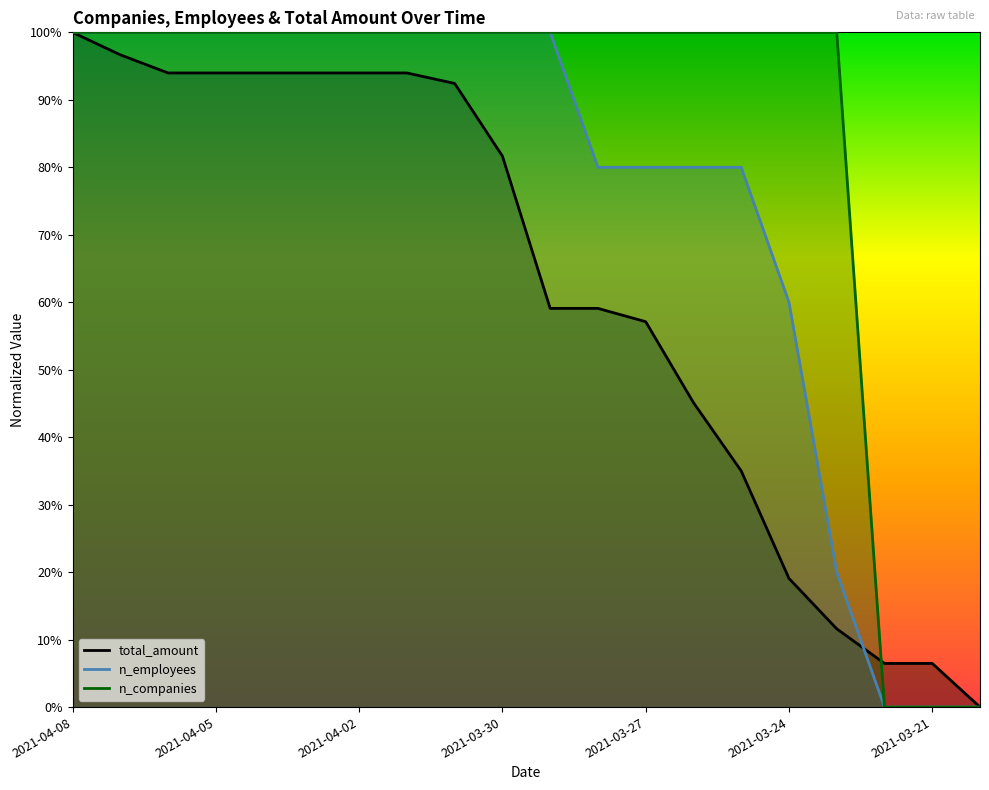

True or false: total_amount has more than 1 interior local peaks.

False